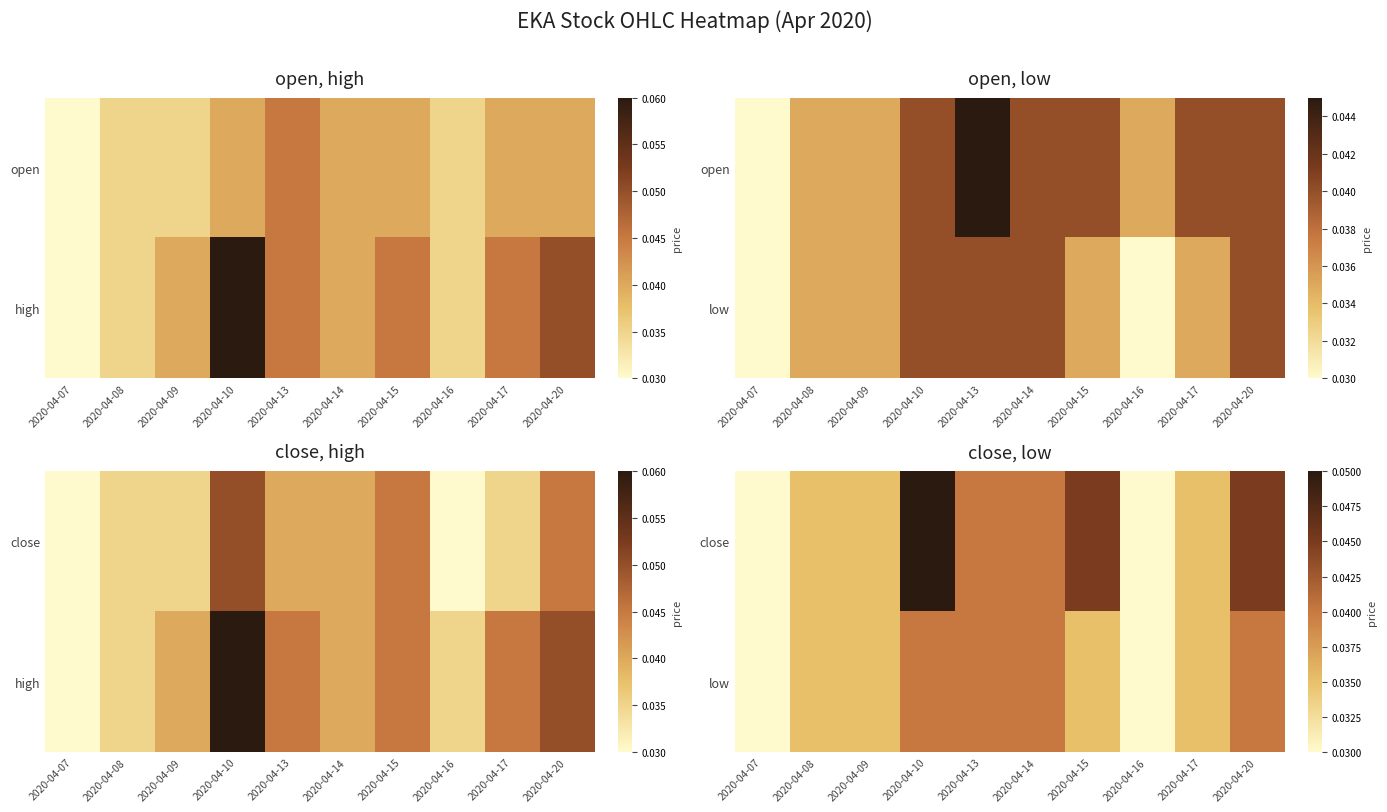

Is the value of close at 2020-04-09 greater than the value of low at 2020-04-10?

No